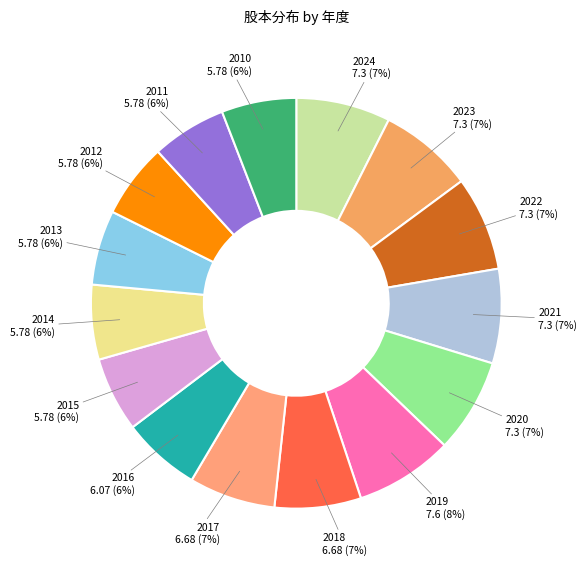

The 2013 slice represents 1% of the pie. True or false?

False